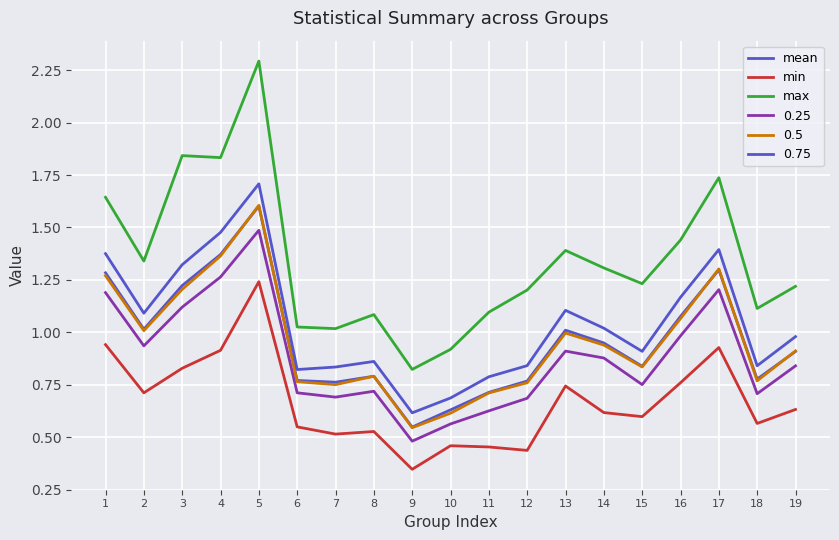

What is the value of the min point at the 17th from the left?

0.9